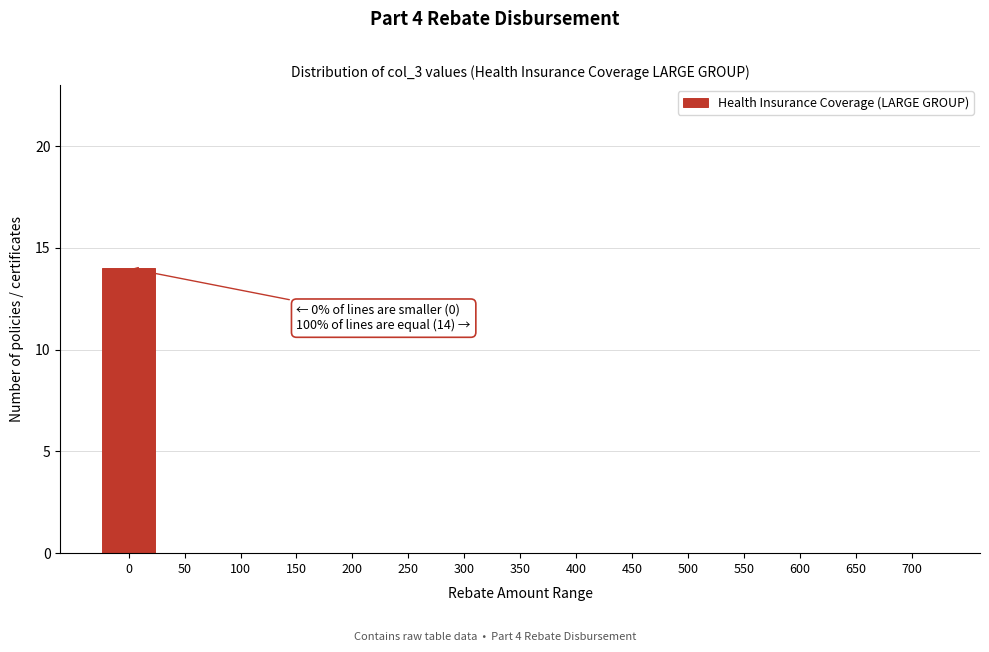

Reading left to right, extract all data points from this chart.

0=14	50=0	100=0	150=0	200=0	250=0	300=0	350=0	400=0	450=0	500=0	550=0	600=0	650=0	700=0